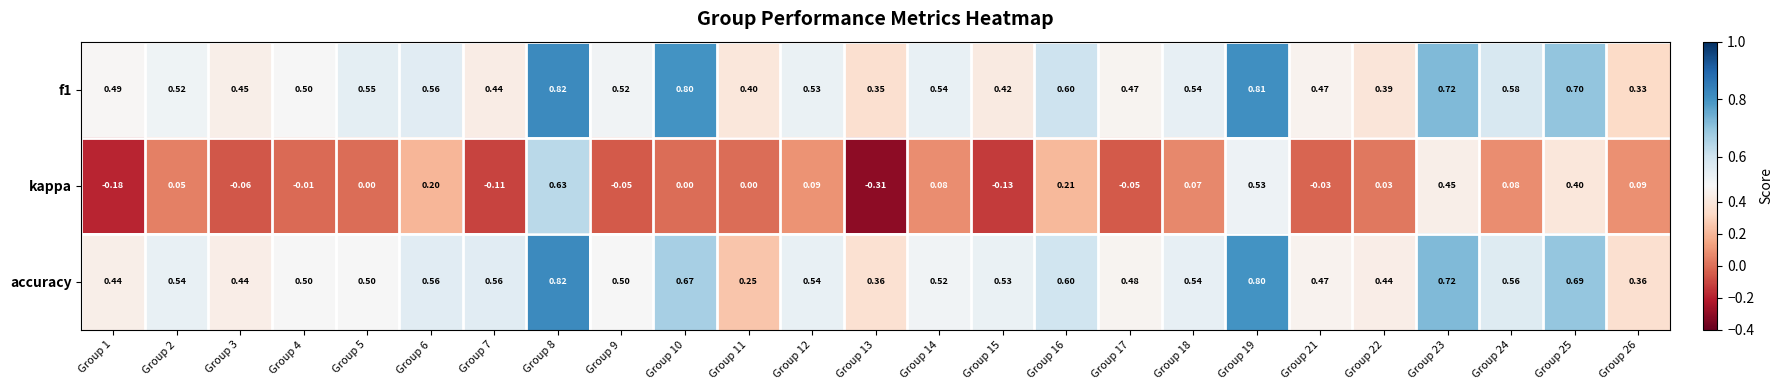

Count the number of data series in this chart.

3